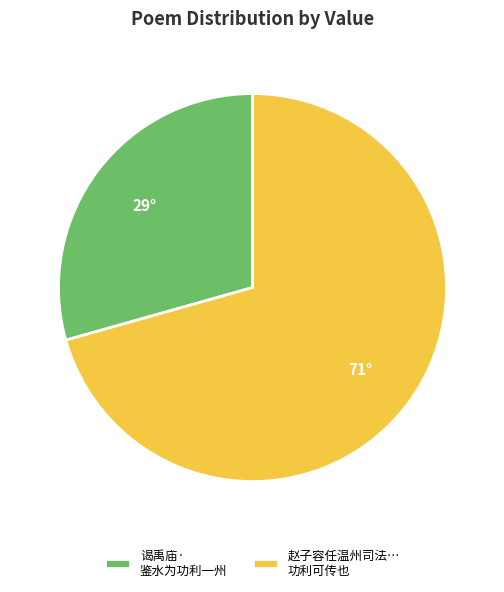

The 赵子容任温州司法… 功利可传也 slice represents 77% of the pie. True or false?

False